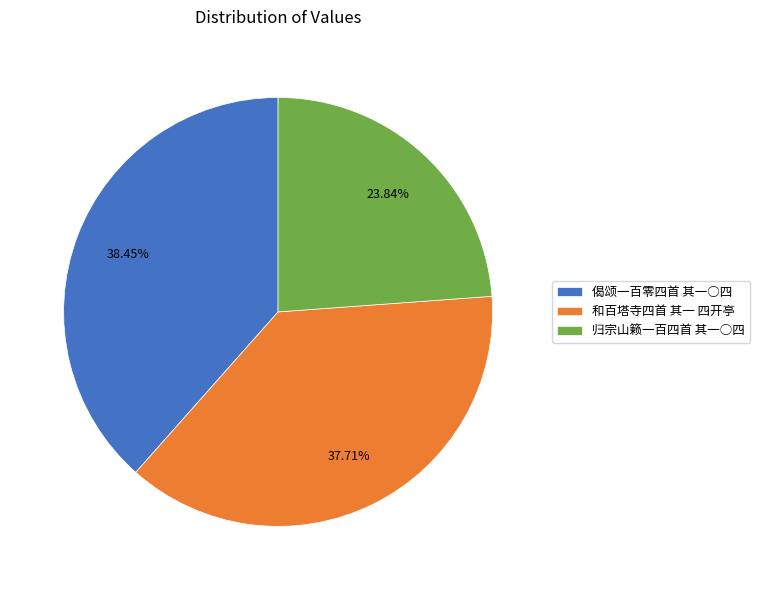

Does 和百塔寺四首 其一 四开亭 represent more than half of the total?

No